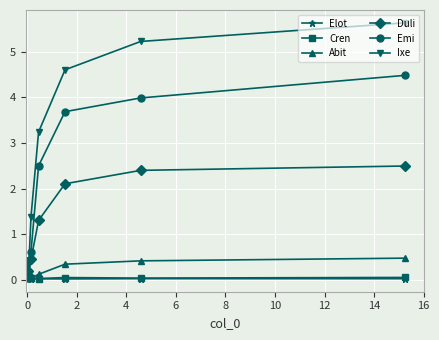

Which series has the largest total across all categories?

Ixe